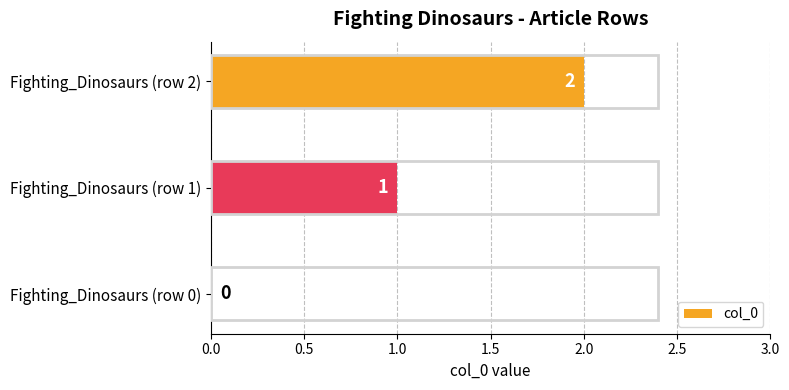

Are the bars grouped side by side (vs. stacked)?

No